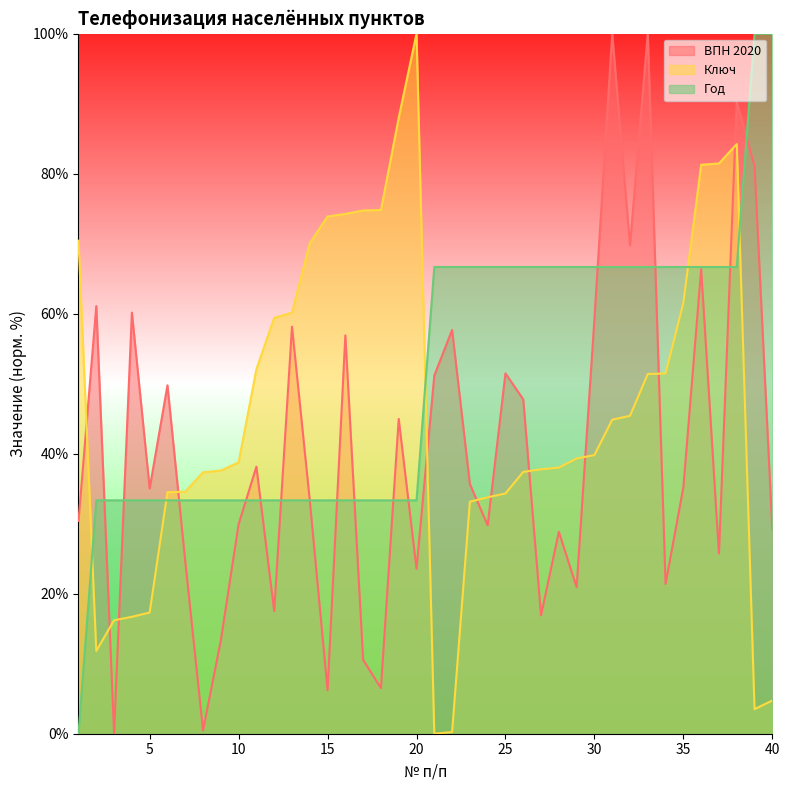

How many values in Год are above zero?

39